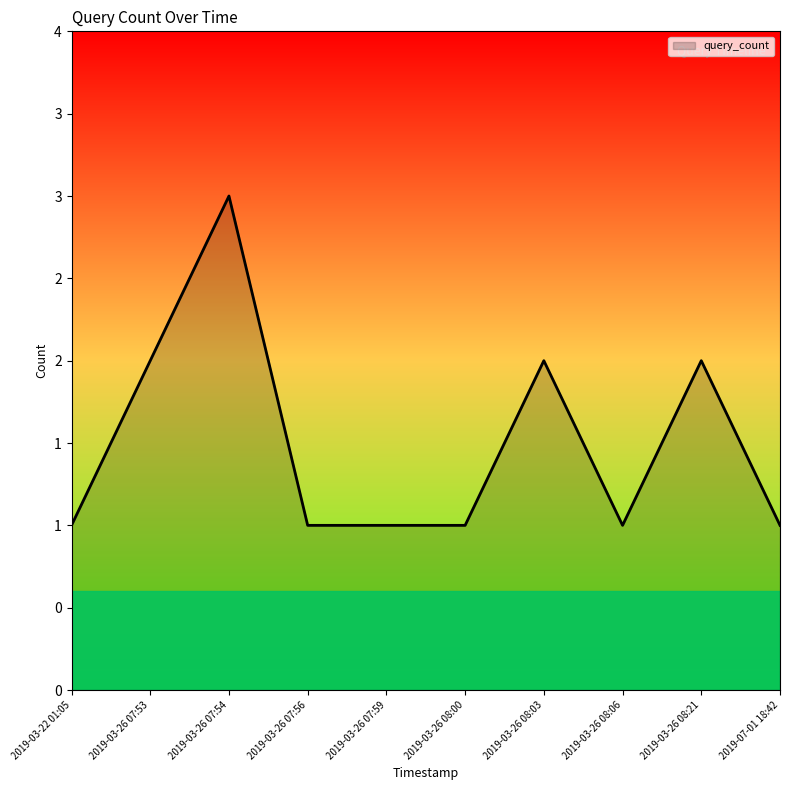

List the labels in order of value, smallest first.

2019-03-22 01:05, 2019-03-26 07:56, 2019-03-26 07:59, 2019-03-26 08:00, 2019-03-26 08:06, 2019-07-01 18:42, 2019-03-26 07:53, 2019-03-26 08:03, 2019-03-26 08:21, 2019-03-26 07:54